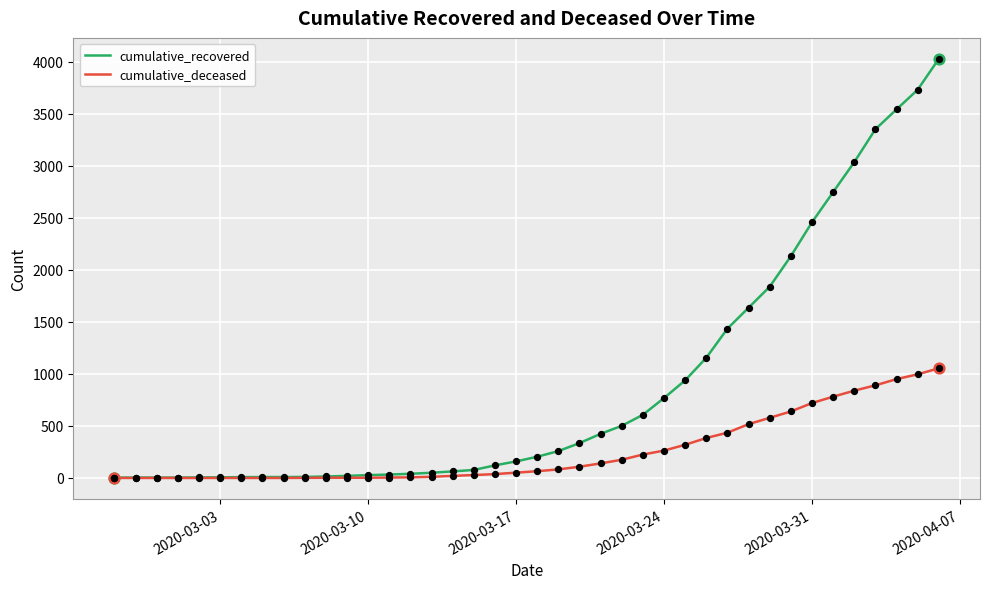

What is the maximum value for cumulative_recovered?

4028